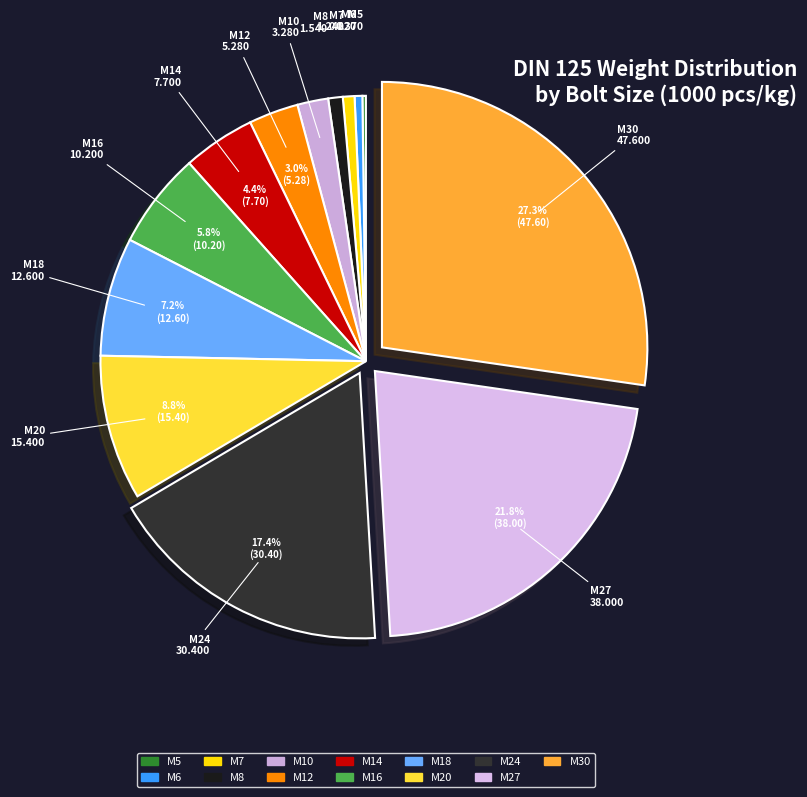

Which slice is the largest?

M30